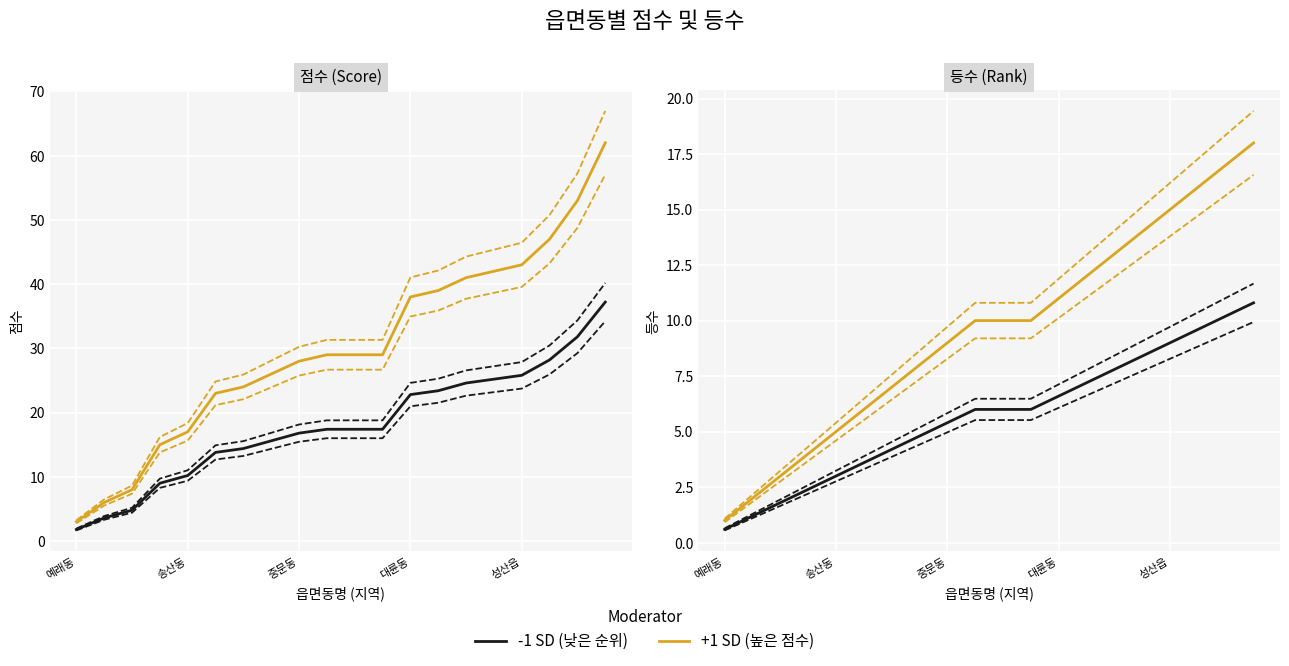

True or false: +1 SD has more than 0 points higher than both neighbors.

False